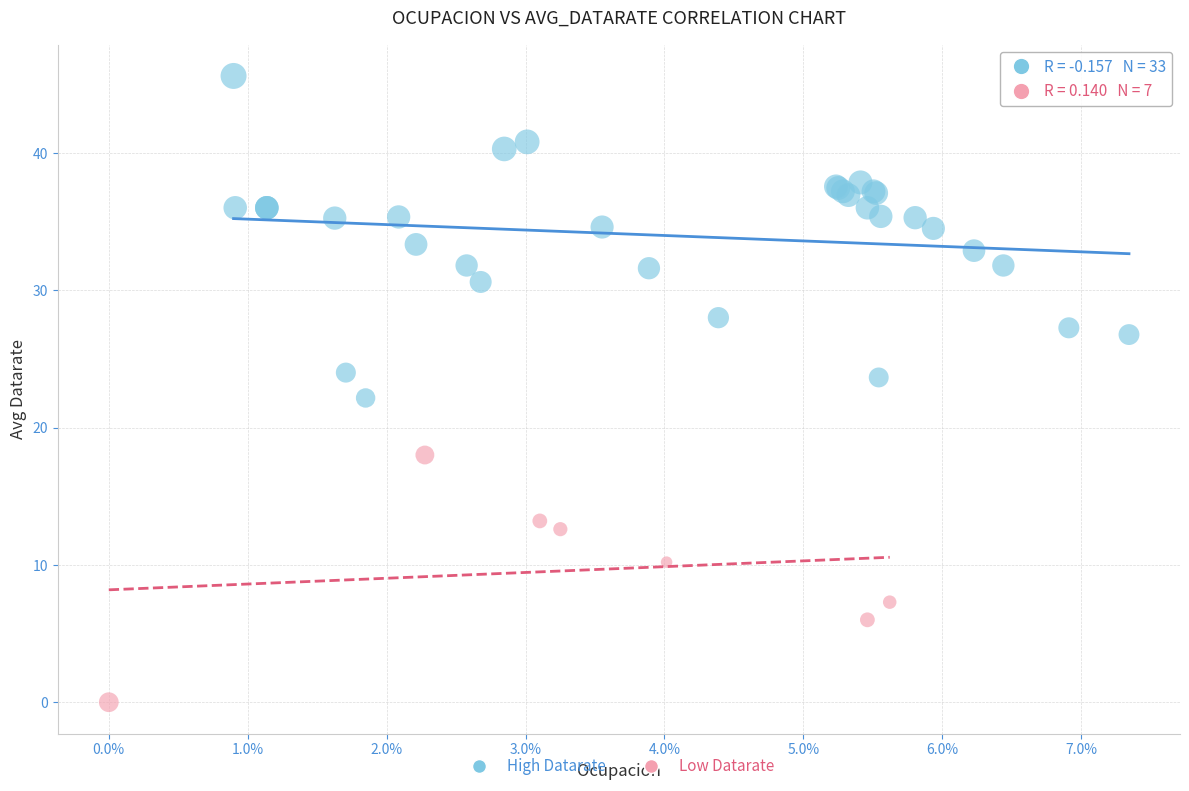

Which series reaches the minimum Y coordinate?

Low Datarate